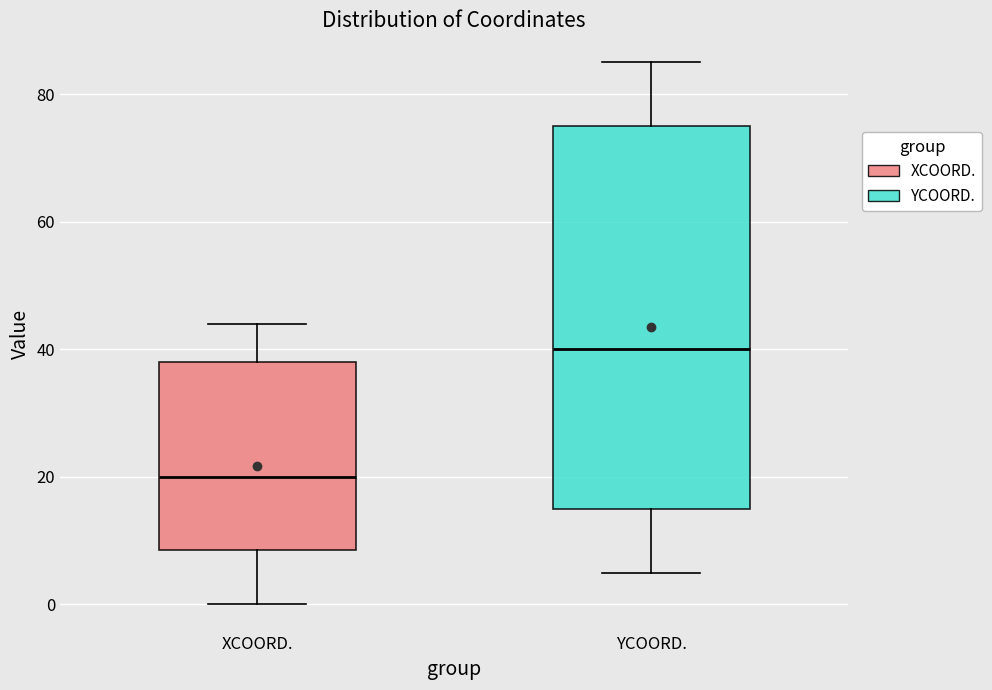

Reading left to right, transcribe this box plot: for each box, give where its median line is, the range the box spans, and where its two whiskers end, as read against the y-axis. The values are not printed on the chart, so give them approximately, as read against the axis.

XCOORD.: median 20, box 8 to 38, whiskers 0 to 44
YCOORD.: median 40, box 16 to 76, whiskers 6 to 86